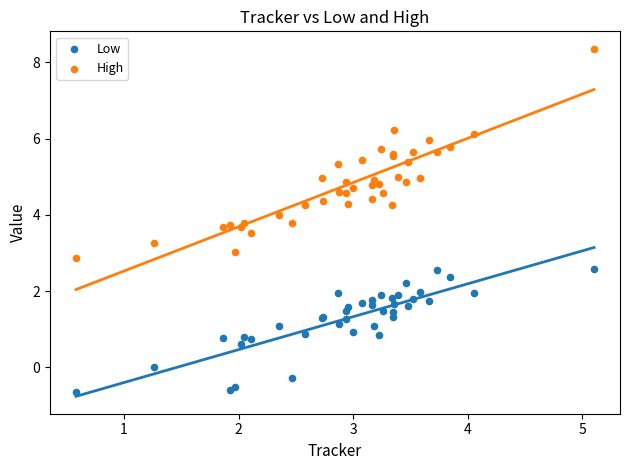

Which series reaches the maximum Y coordinate?

High